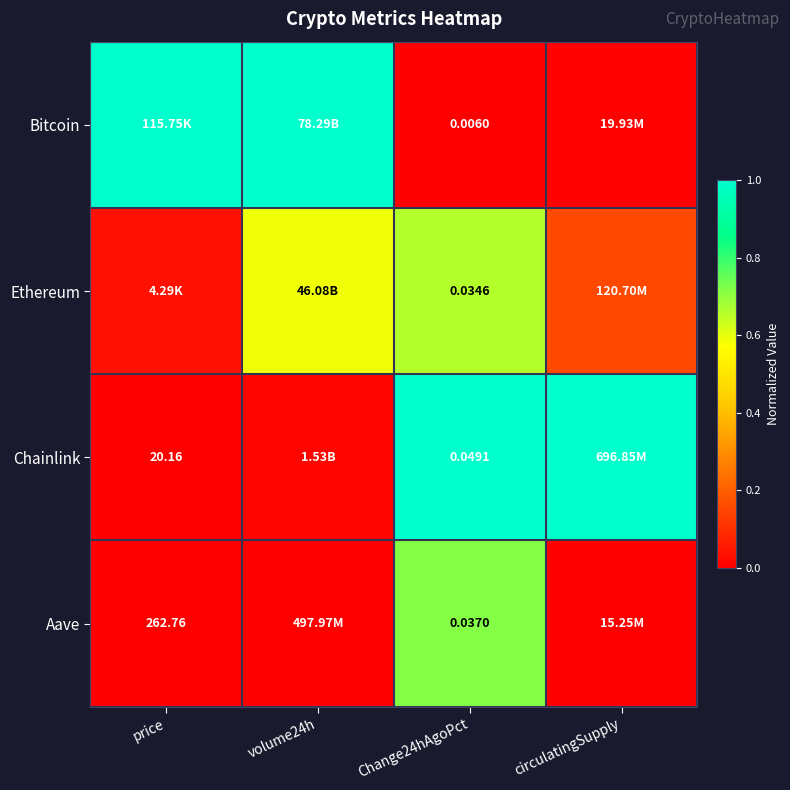

What is the sum of all Chainlink values?

2.0